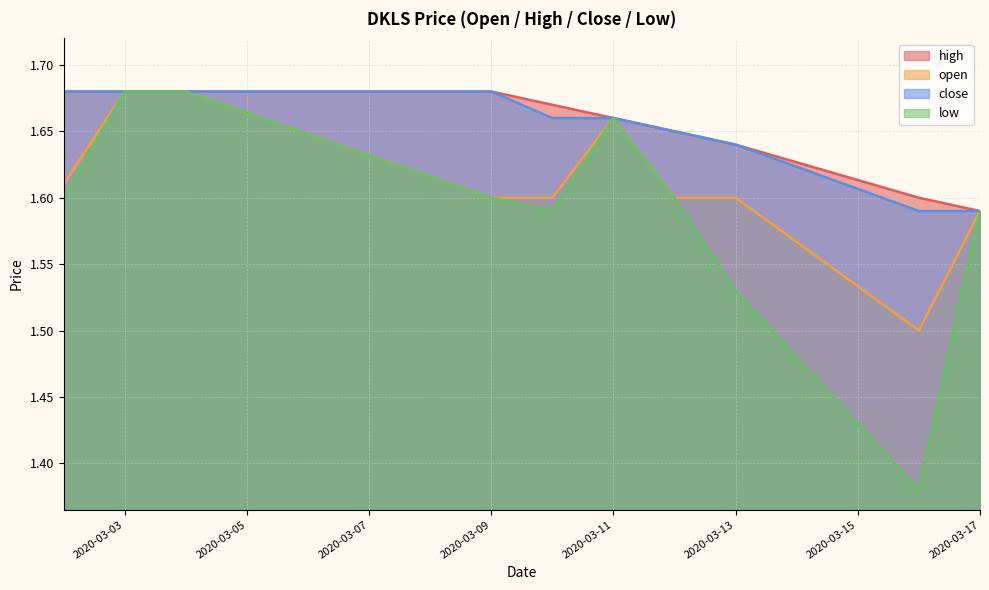

What value does the low series have at 2020-03-09?

1.6